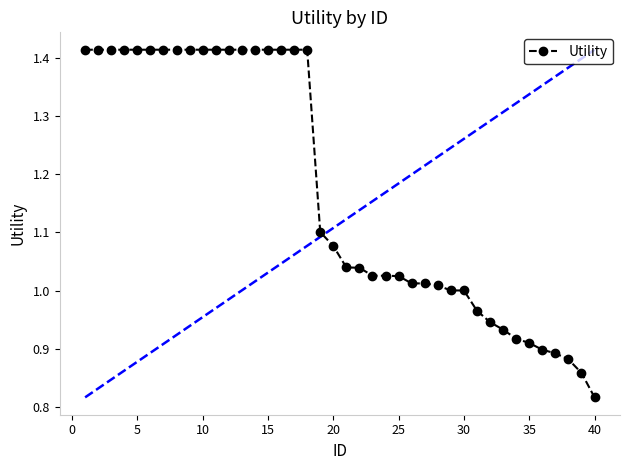

What is the sum of all values?

46.8